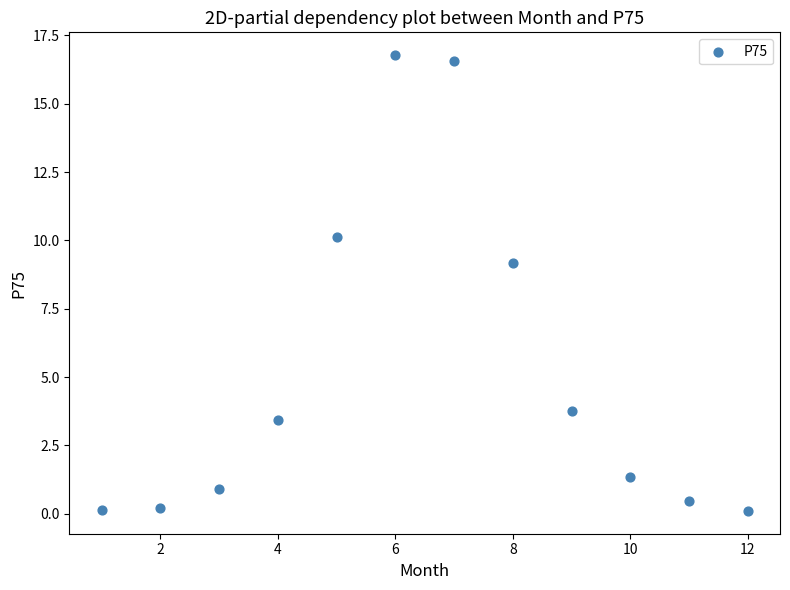

What Y value in the scatter plot is closest to 8?

9.2